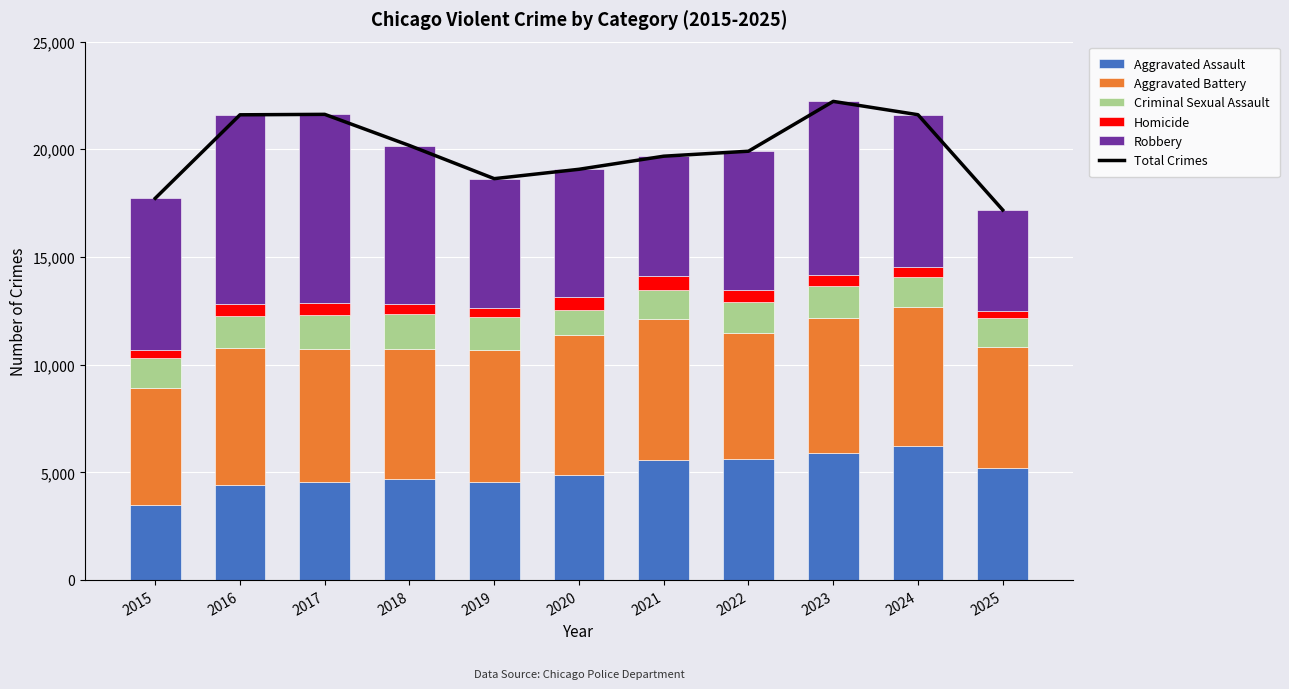

Is the value of Homicide at 2017 greater than the value of Criminal Sexual Assault at 2019?

No